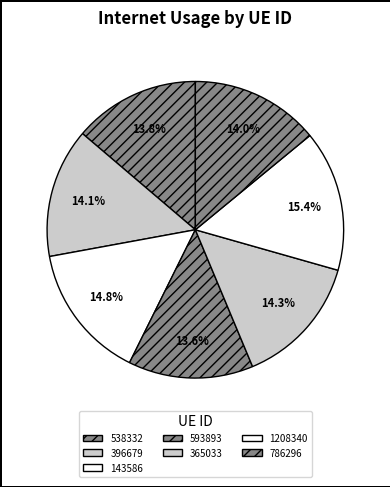

Rank the categories by value from lowest to highest.

593893, 538332, 786296, 396679, 365033, 143586, 1208340